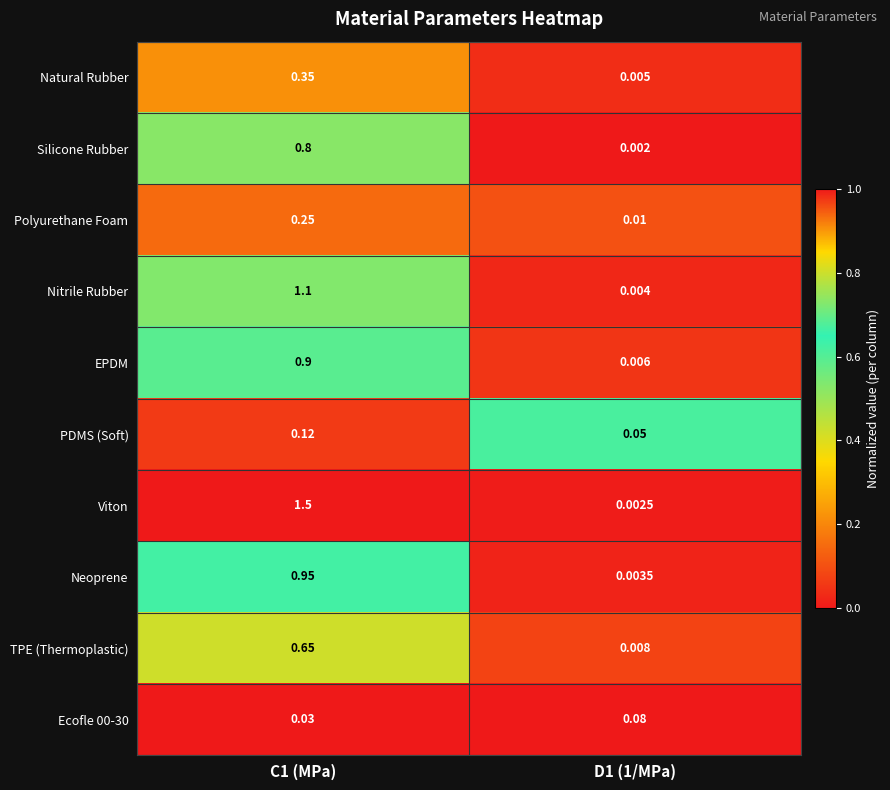

Between C1 (MPa) and D1 (1/MPa), which series saw the biggest shift?

Viton